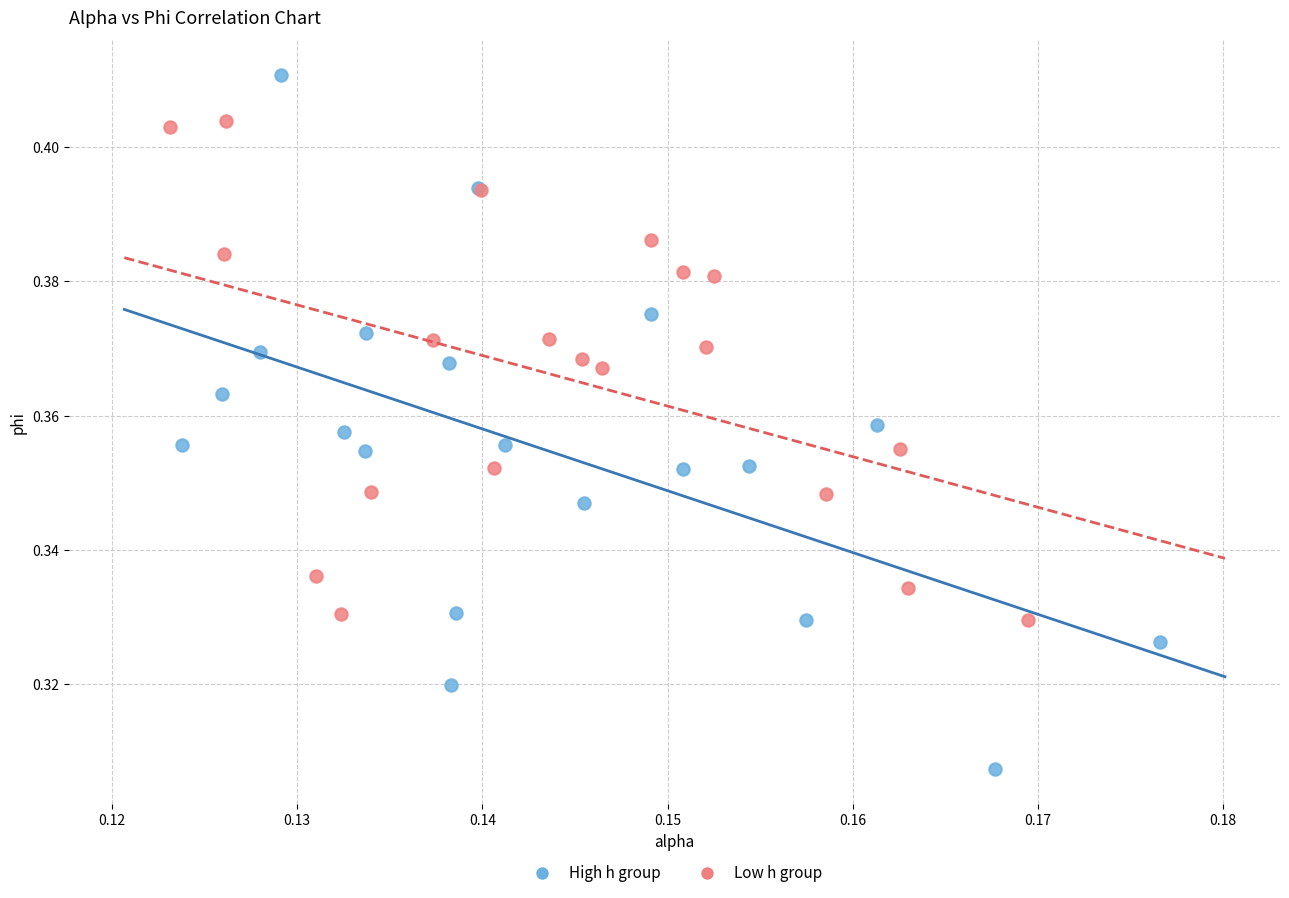

Which series has the widest spread of Y values?

High h group